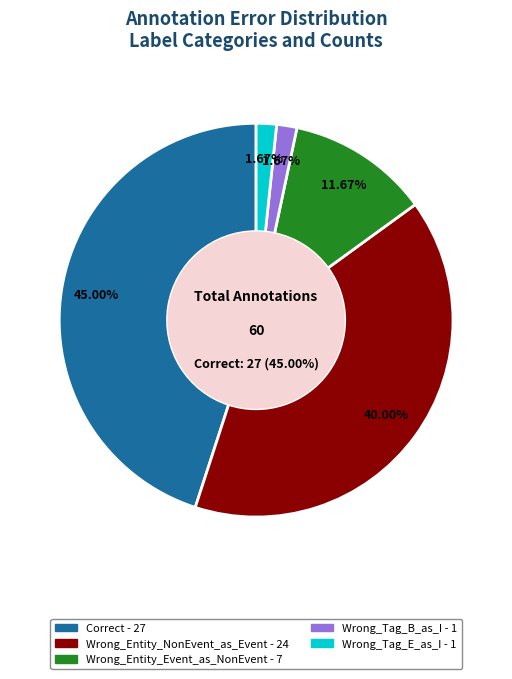

Is there a majority slice in this chart?

No